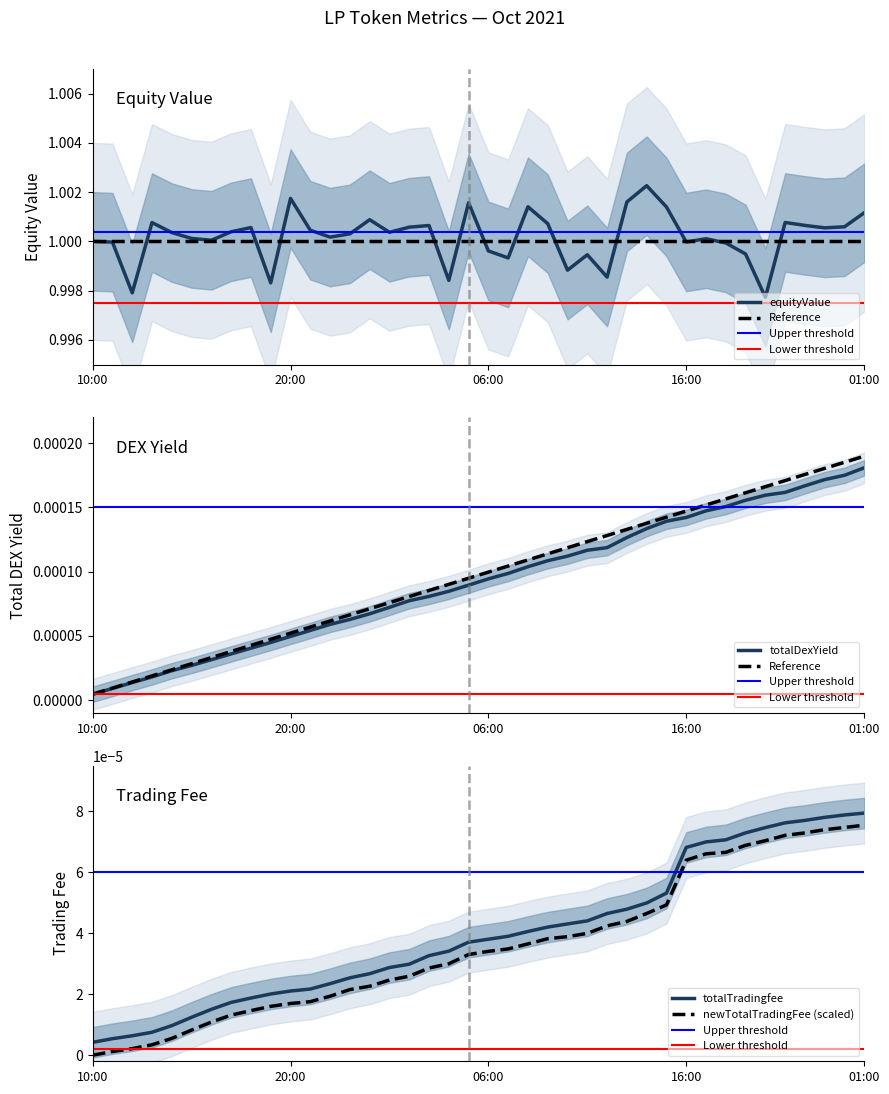

Reading right to left, extract all data points from this chart.

equityValue: 1.0	1.0	1.0	1.0	1.0	1.0	1.0	1.0	1.0	1.0	1.0	1.0	1.0	1.0	1.0	1.0	1.0	1.0	1.0	1.0	1.0	1.0	1.0	1.0	1.0	1.0	1.0	1.0	1.0	1.0	1.0	1.0	1.0	1.0	1.0	1.0	1.0	1.0	1.0	1.0
totalDexYield: 0.0	0.0	0.0	0.0	0.0	0.0	0.0	0.0	0.0	0.0	0.0	0.0	0.0	0.0	0.0	0.0	0.0	0.0	0.0	0.0	0.0	0.0	0.0	0.0	0.0	0.0	0.0	0.0	0.0	0.0	0.0	0.0	0.0	0.0	0.0	0.0	0.0	0.0	0.0	0.0
totalTradingfee: 0.0	0.0	0.0	0.0	0.0	0.0	0.0	0.0	0.0	0.0	0.0	0.0	0.0	0.0	0.0	0.0	0.0	0.0	0.0	0.0	0.0	0.0	0.0	0.0	0.0	0.0	0.0	0.0	0.0	0.0	0.0	0.0	0.0	0.0	0.0	0.0	0.0	0.0	0.0	0.0
newTotalTradingFee: 0.0	0.0	0.0	0.0	0.0	0.0	0.0	0.0	0.0	0.0	0.0	0.0	0.0	0.0	0.0	0.0	0.0	0.0	0.0	0.0	0.0	0.0	0.0	0.0	0.0	0.0	0.0	0.0	0.0	0.0	0.0	0.0	0.0	0.0	0.0	0.0	0.0	0.0	0.0	0.0